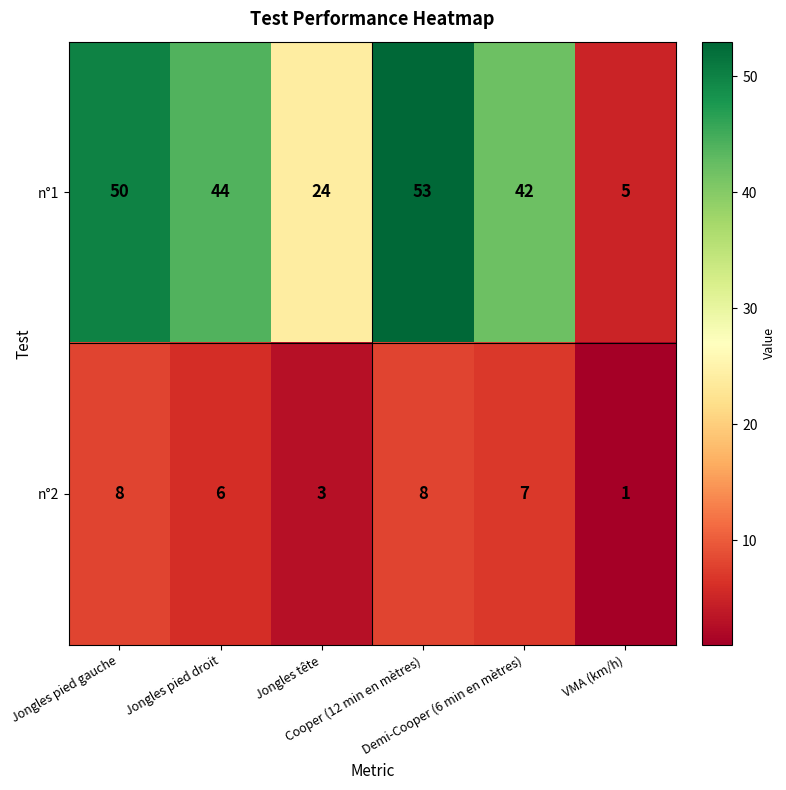

Rank the series at Jongles tête from lowest to highest value.

n°2, n°1